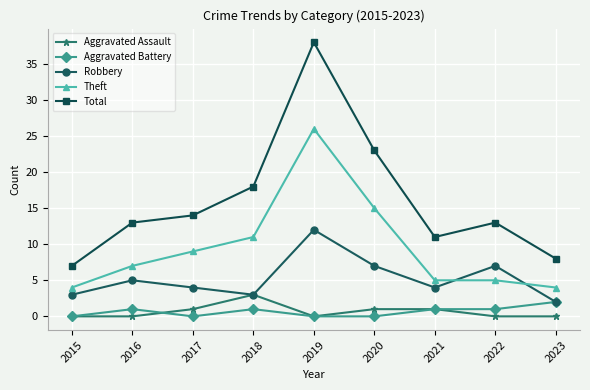

What is the maximum value for Aggravated Battery?

2